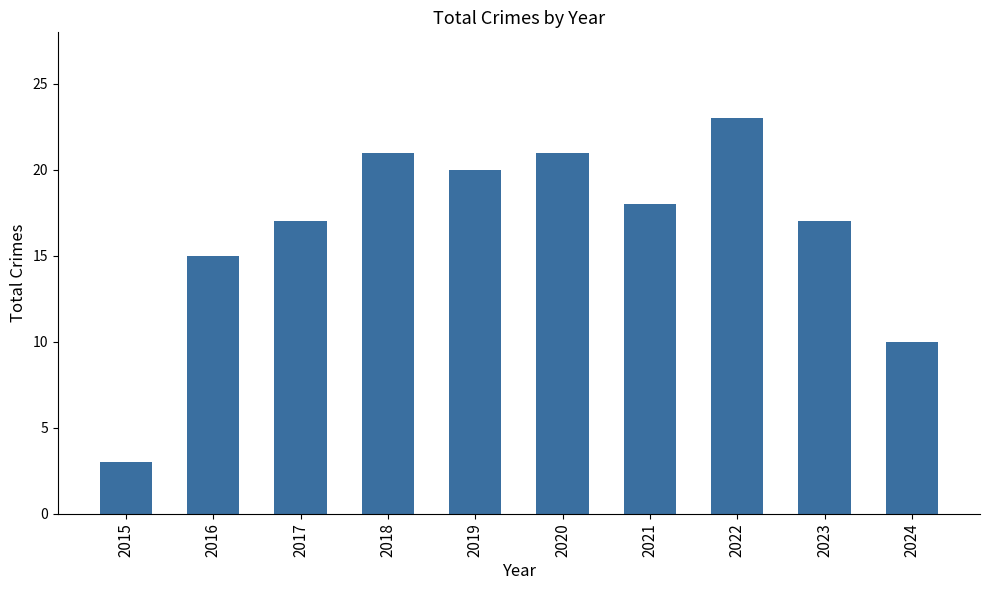

The chart shows a value of 9 at 2017. True or false?

False